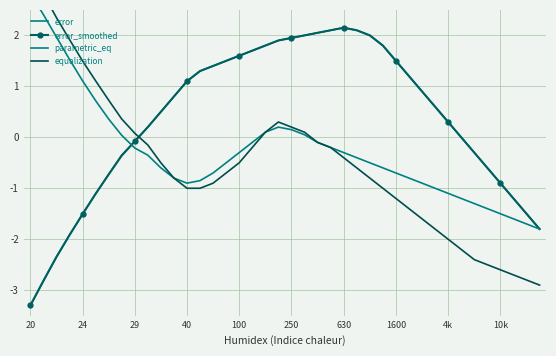

Reading left to right, extract all data points from this chart.

error: -3.3	-2.8	-2.4	-1.9	-1.5	-1.1	-0.7	-0.3	-0.1	0.2	0.5	0.8	1.1	1.3	1.4	1.5	1.6	1.7	1.8	1.9	1.9	2.0	2.0	2.1	2.1	2.1	2.0	1.8	1.5	1.2	0.9	0.6	0.3	0.0	-0.3	-0.6	-0.9	-1.2	-1.5	-1.8
error_smoothed: -3.3	-2.8	-2.4	-1.9	-1.5	-1.1	-0.7	-0.4	-0.1	0.2	0.5	0.8	1.1	1.3	1.4	1.5	1.6	1.7	1.8	1.9	1.9	2.0	2.0	2.1	2.1	2.1	2.0	1.8	1.5	1.2	0.9	0.6	0.3	0.0	-0.3	-0.6	-0.9	-1.2	-1.5	-1.8
parametric_eq: 2.8	2.4	2.0	1.5	1.1	0.7	0.4	0.0	-0.2	-0.3	-0.6	-0.8	-0.9	-0.8	-0.7	-0.5	-0.3	-0.1	0.1	0.2	0.1	0.1	-0.1	-0.2	-0.3	-0.4	-0.5	-0.6	-0.7	-0.8	-0.9	-1.0	-1.1	-1.2	-1.3	-1.4	-1.5	-1.6	-1.7	-1.8
equalization: 3.3	2.8	2.4	1.9	1.5	1.1	0.7	0.4	0.1	-0.1	-0.5	-0.8	-1.0	-1.0	-0.9	-0.7	-0.5	-0.2	0.1	0.3	0.2	0.1	-0.1	-0.2	-0.4	-0.6	-0.8	-1.0	-1.2	-1.4	-1.6	-1.8	-2.0	-2.2	-2.4	-2.5	-2.6	-2.7	-2.8	-2.9